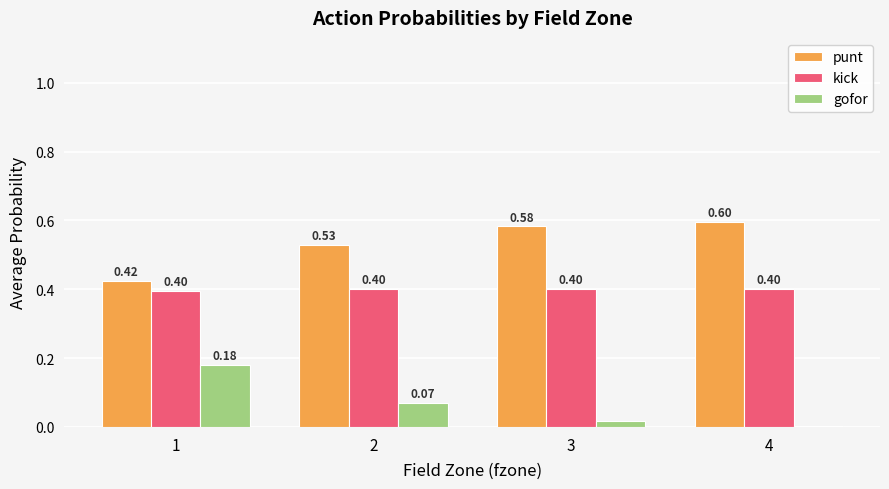

What is the sum of all gofor values?

0.3